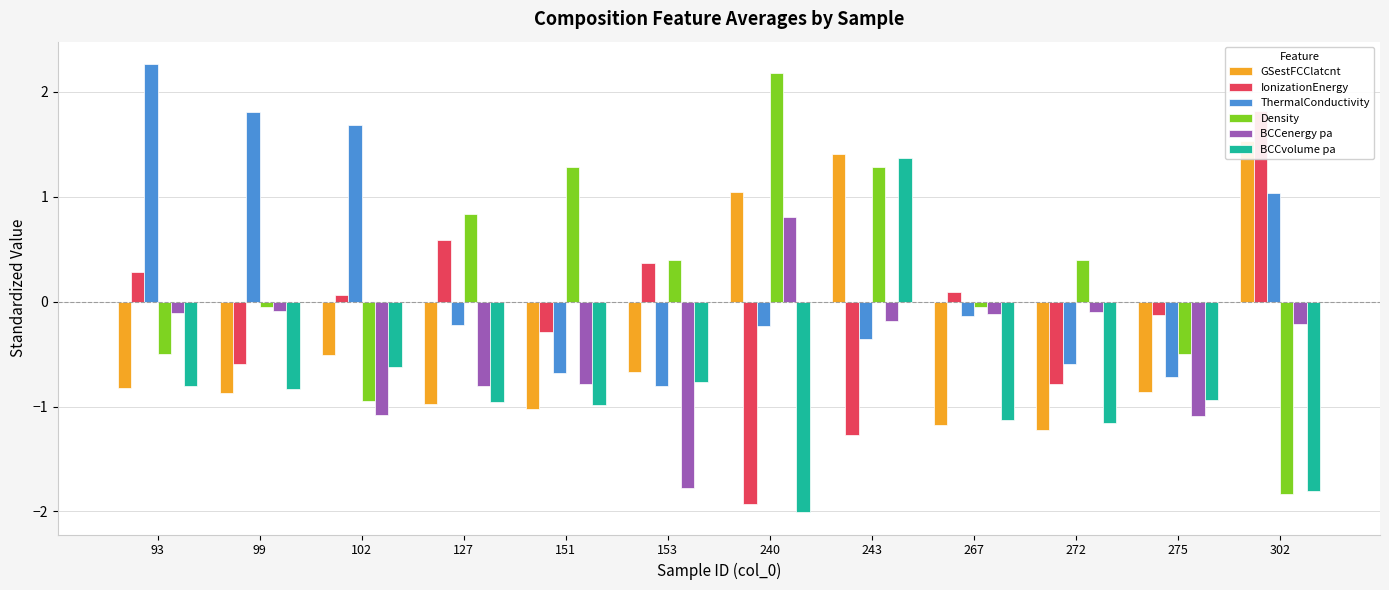

Where is BCCvolume pa nearest to the value 0?

102